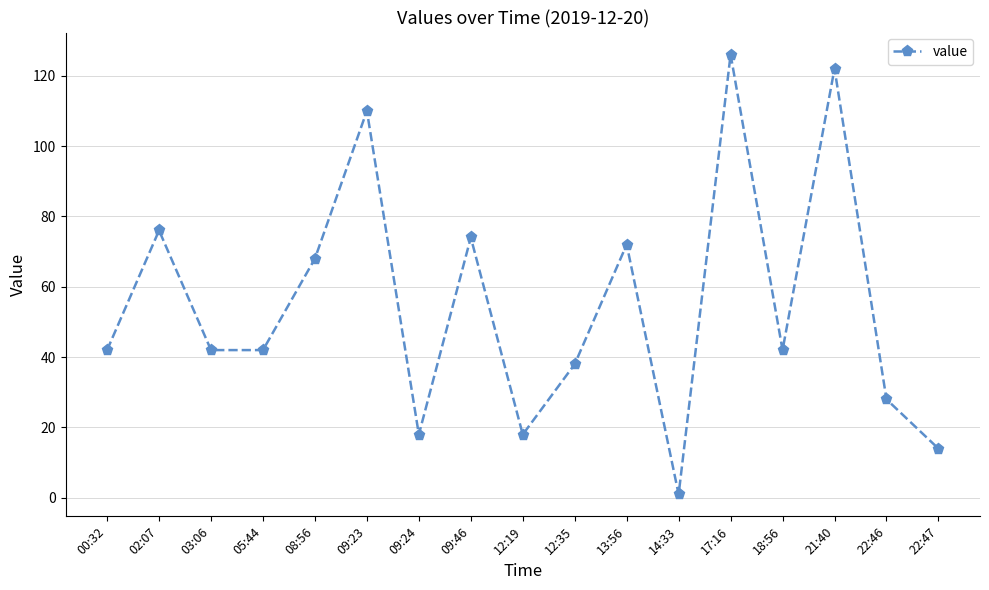

Reading left to right, transcribe all the data shown in this chart.

42	76	42	42	68	110	18	74	18	38	72	1	126	42	122	28	14